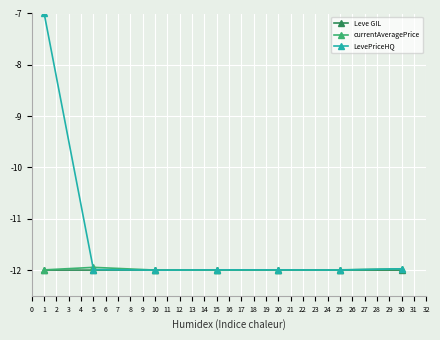

The currentAveragePrice series shows -12.0 at 30. True or false?

True